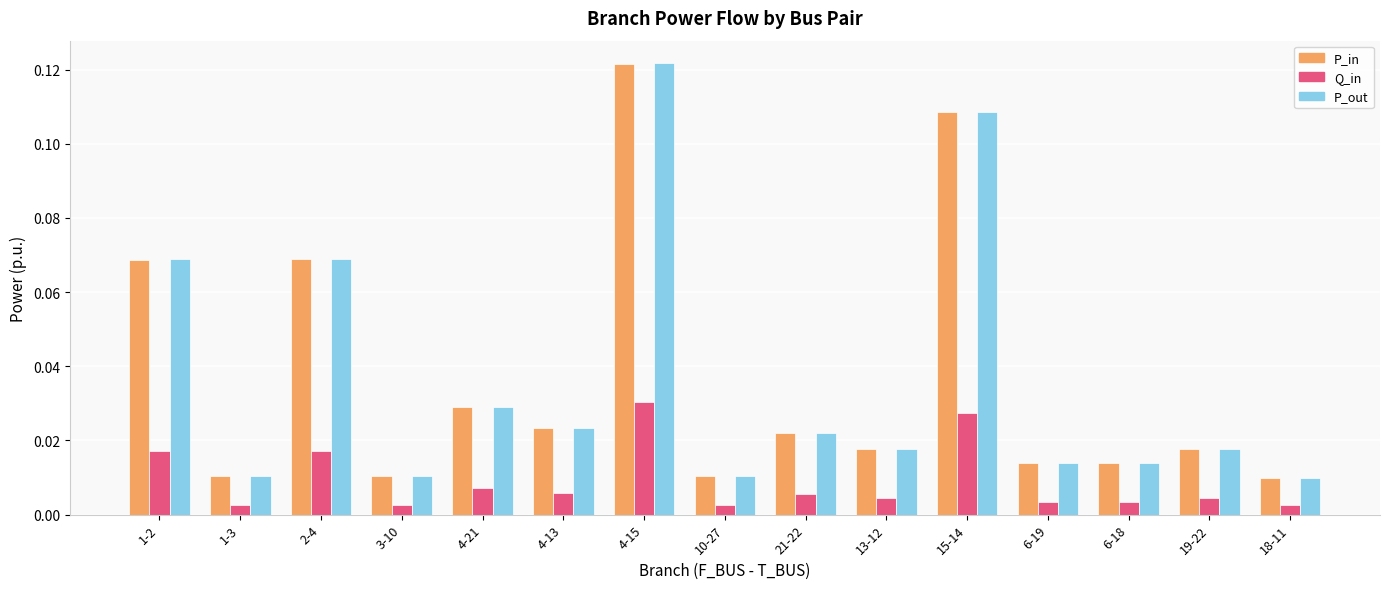

How many data points does each series have?

15